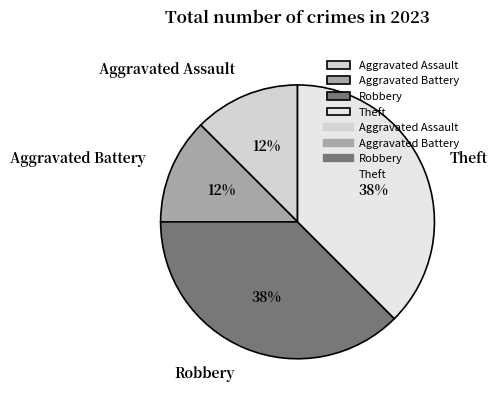

Approximately how many times larger is the value at Aggravated Assault compared to Aggravated Battery?

1.0